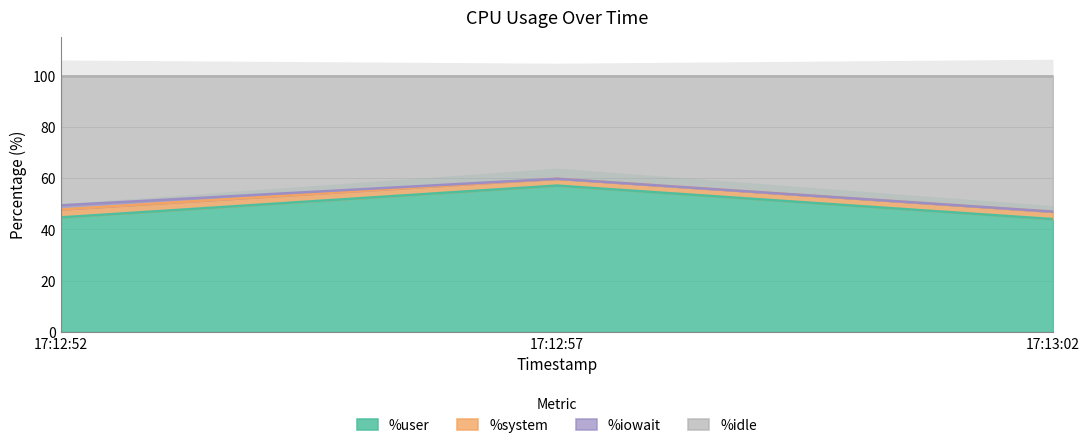

The value of %user at 17:12:57 is 99.3. True or false?

False